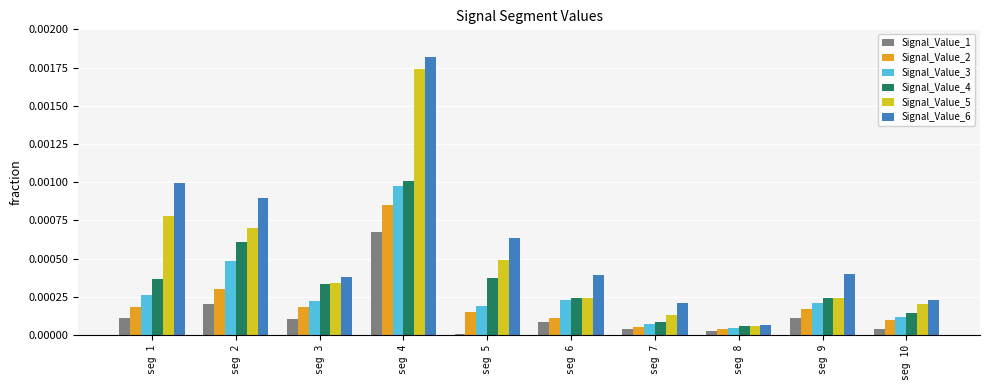

Between seg 2 and seg 10, which series saw the biggest shift?

Signal_Value_6